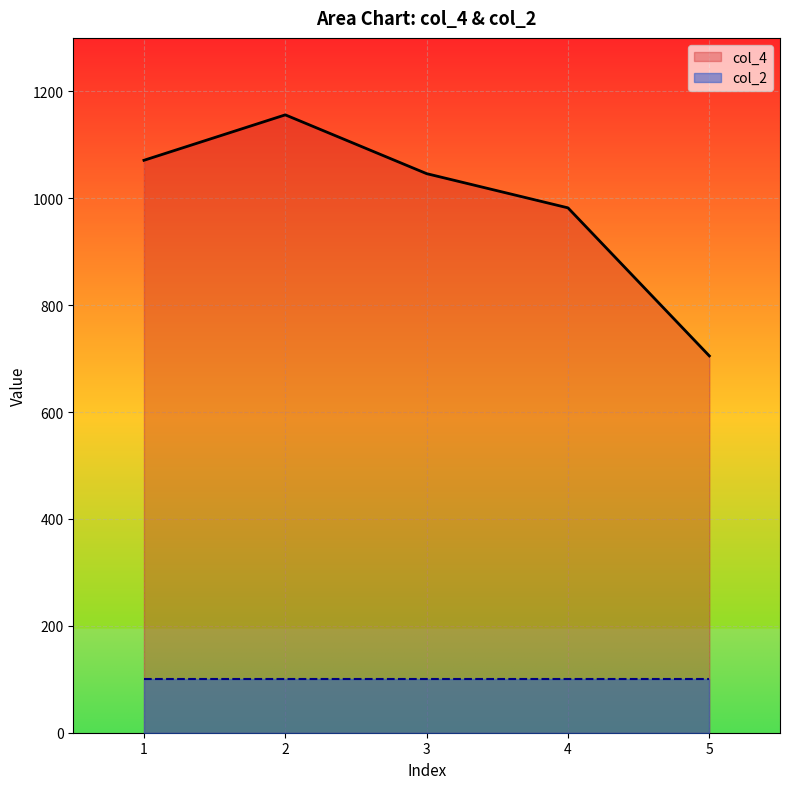

What is the sum of all values?

4960